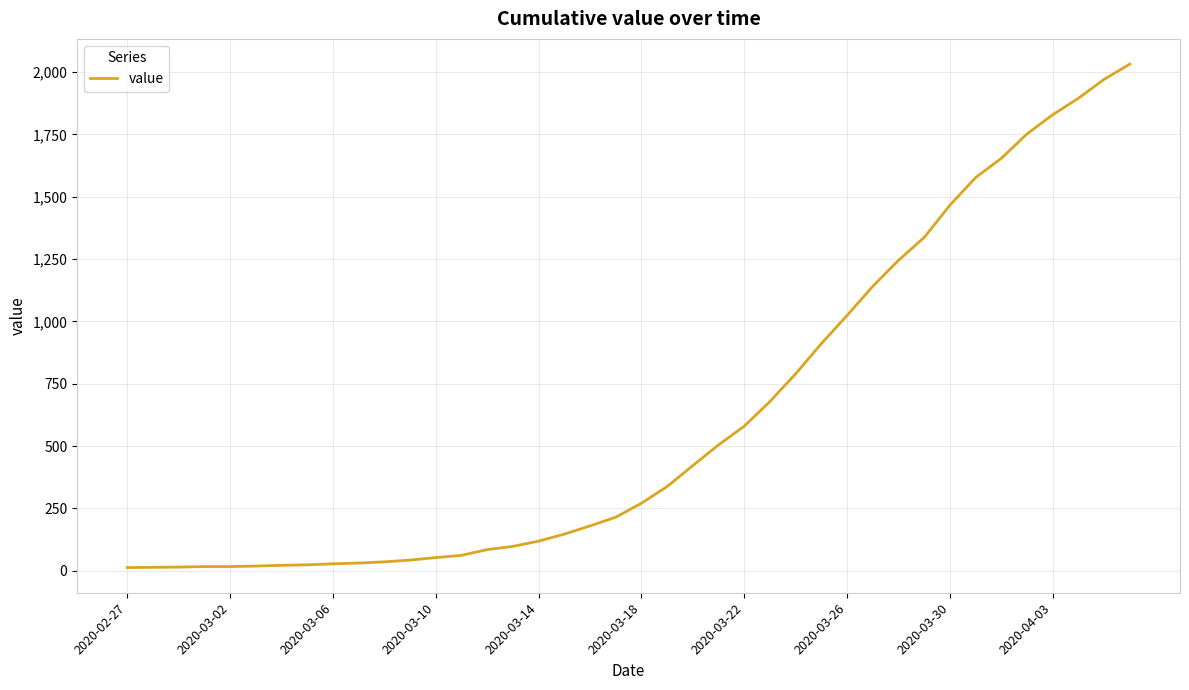

What is the greatest value displayed?

2032